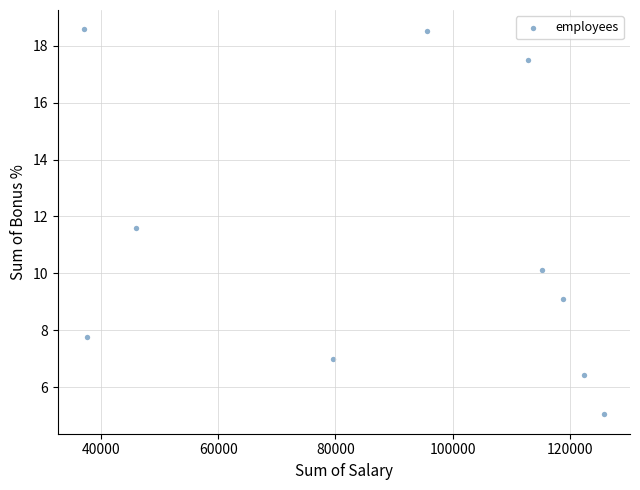

What Y value in the scatter plot is closest to 11?

11.6